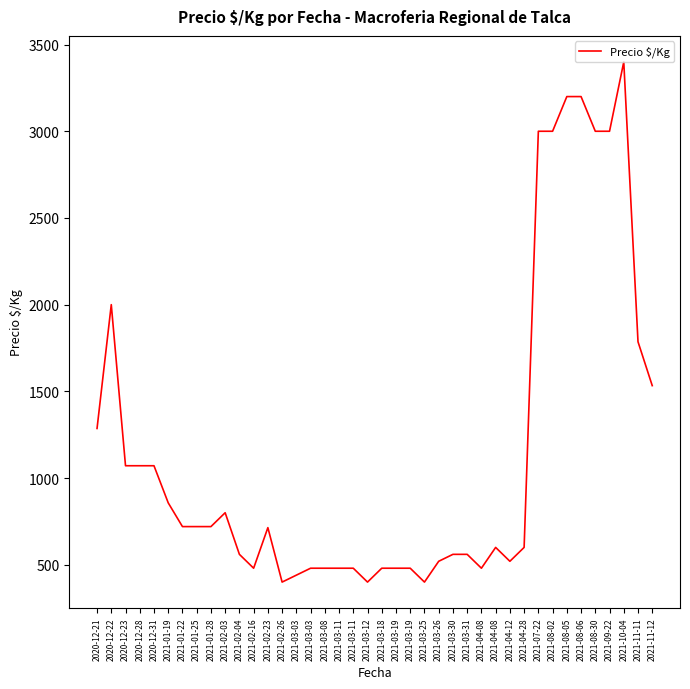

Does the chart display data point markers on the line(s)?

No